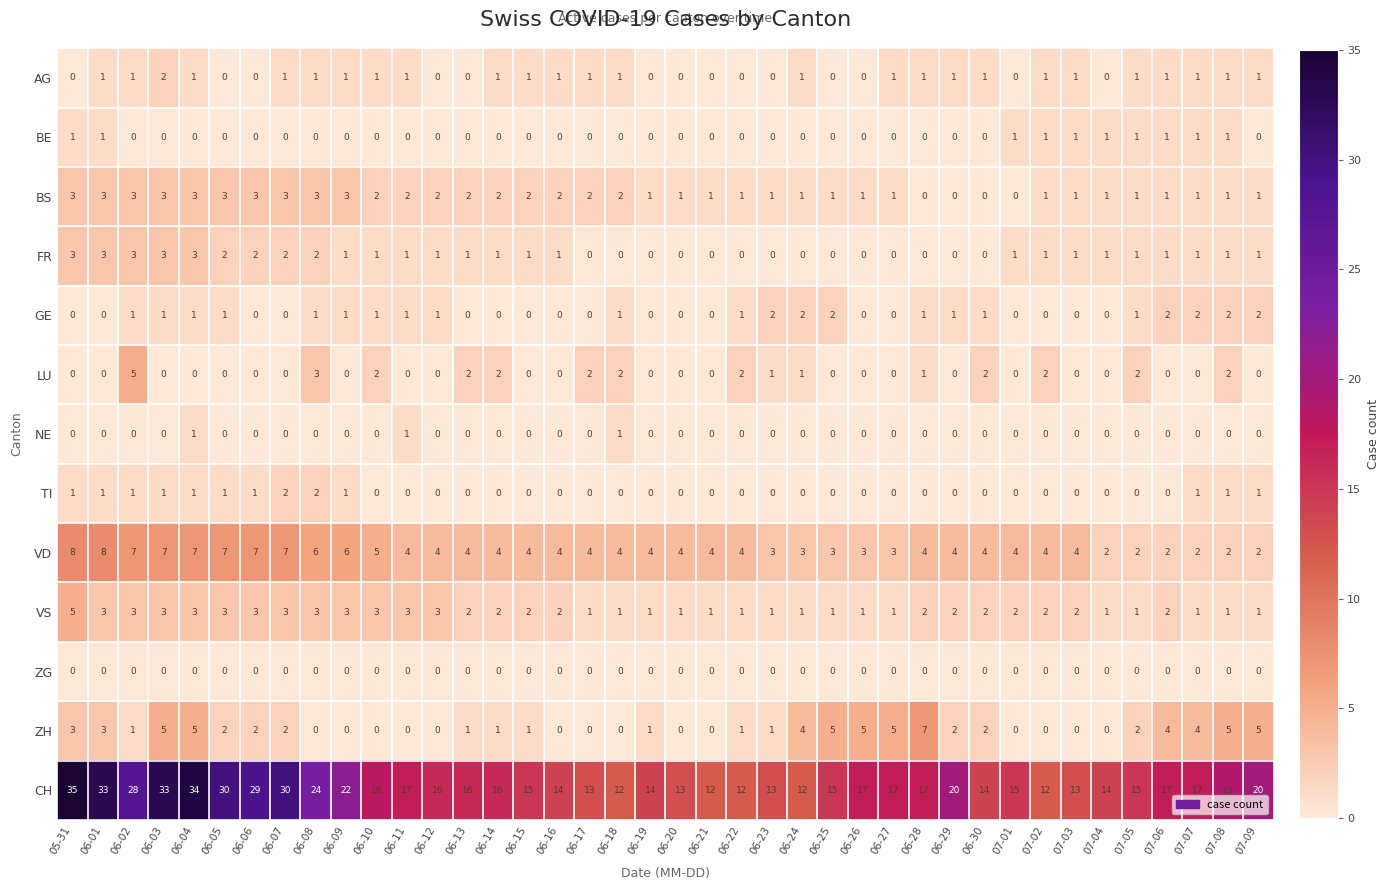

Which series changed the most between 06-27 and 07-05?

ZH